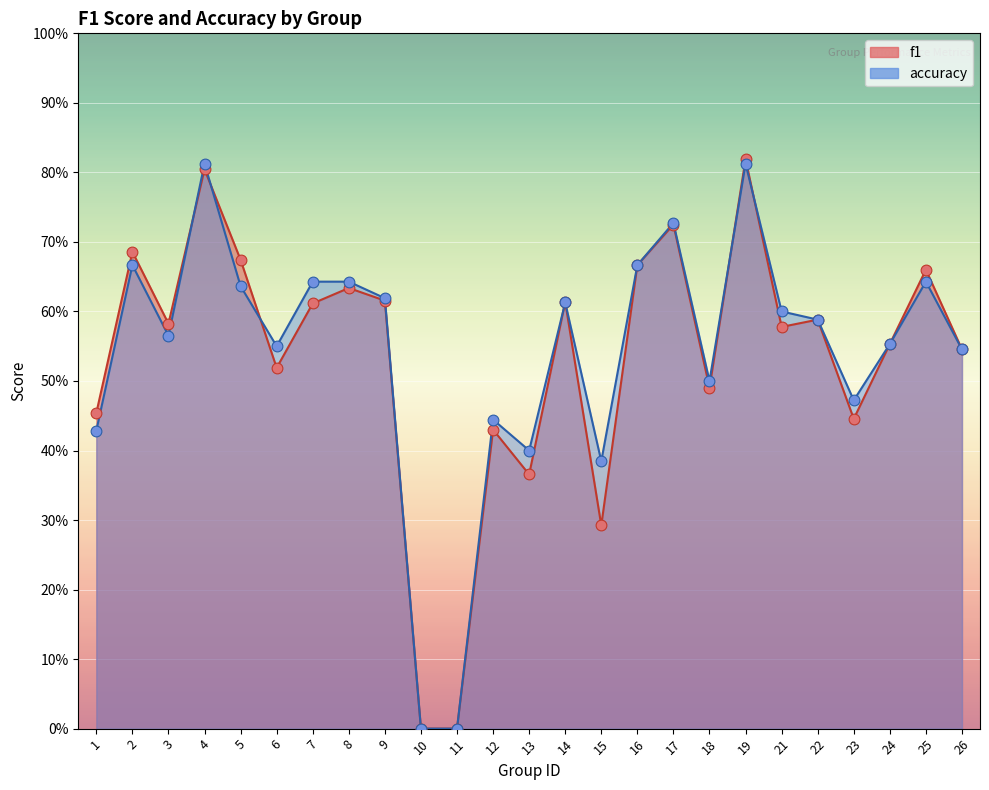

Which series contains the lowest Y value?

f1